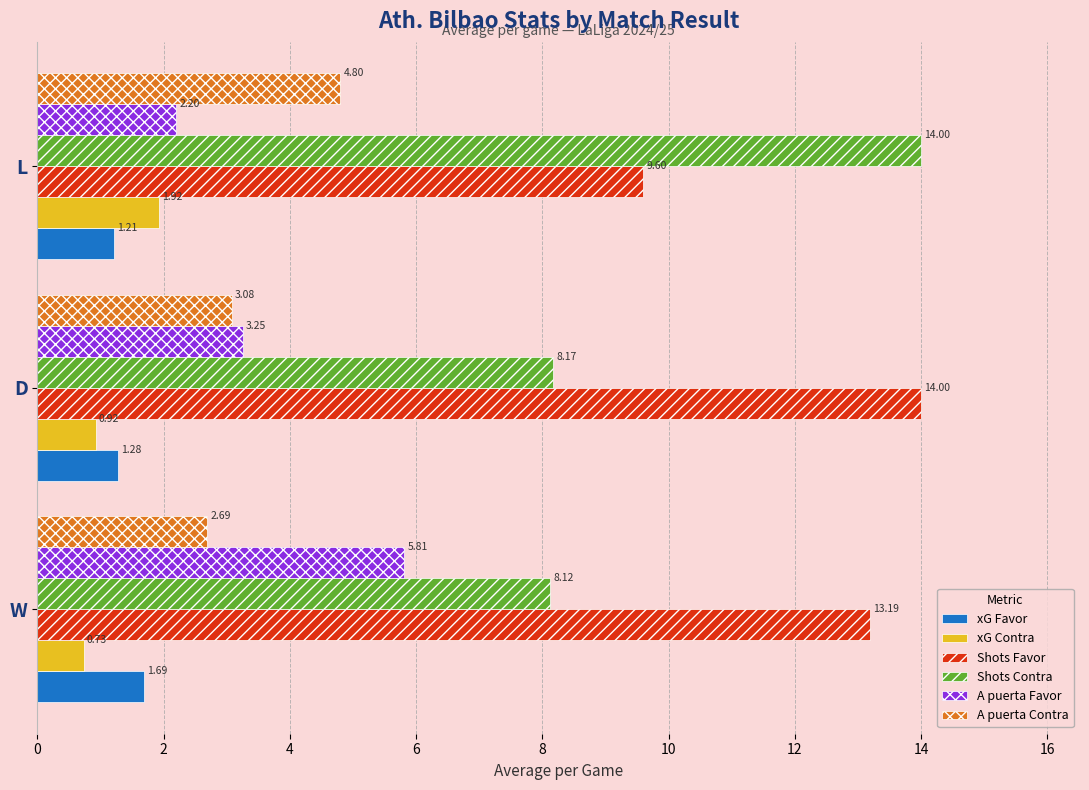

At how many categories does at least one series exceed 9?

3